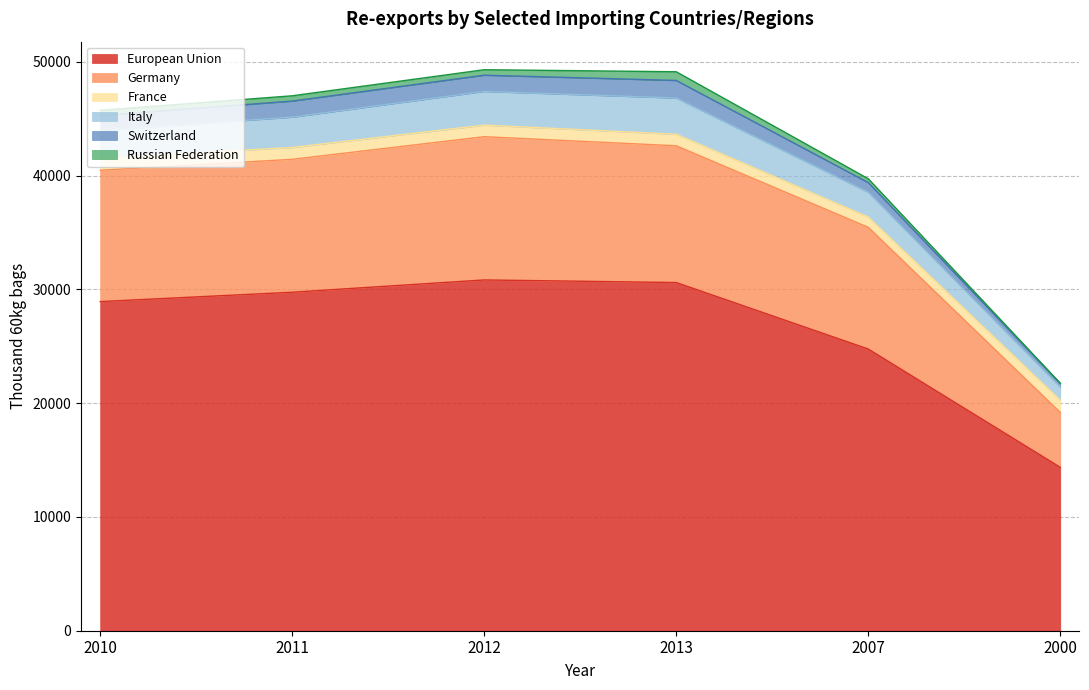

How many lines are shown in the chart?

6